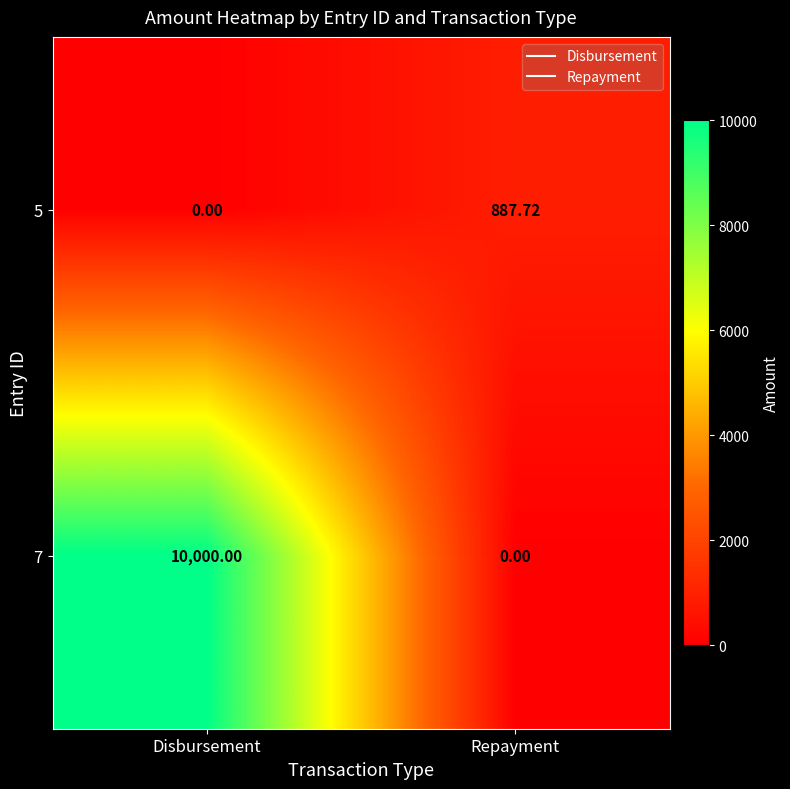

At which category is the sum across all series the highest?

Disbursement